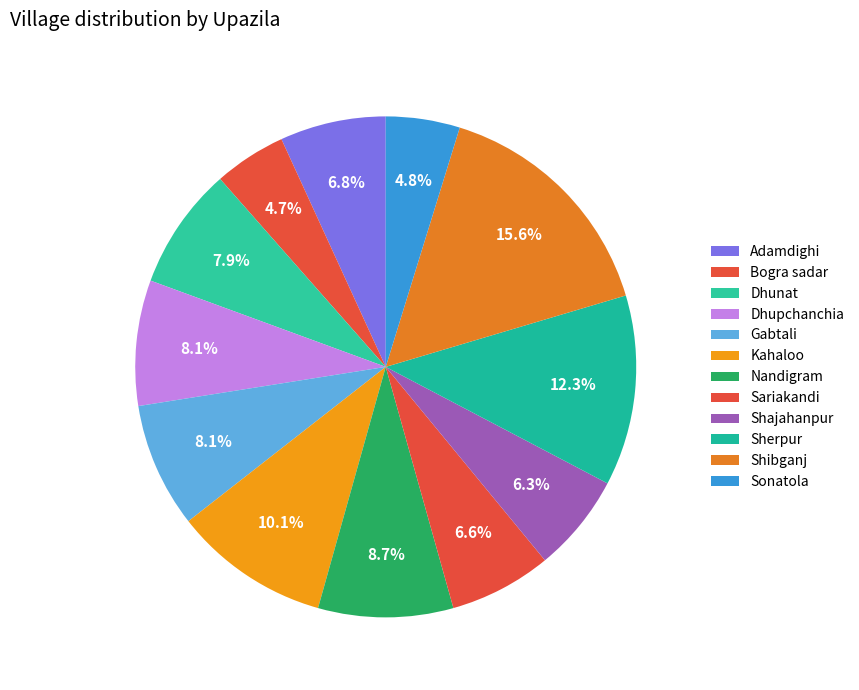

What percentage do Gabtali and Adamdighi together represent?

14.9%